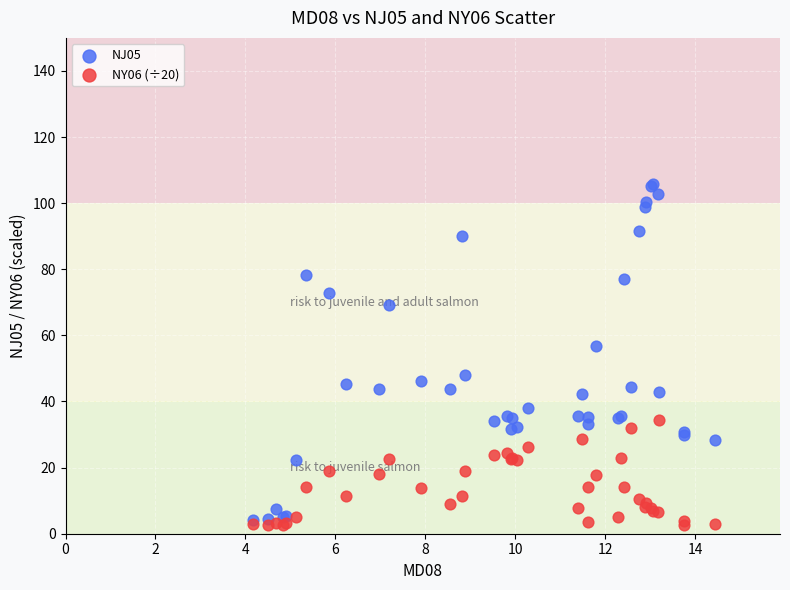

Across all series, what Y value is closest to 54?

56.7